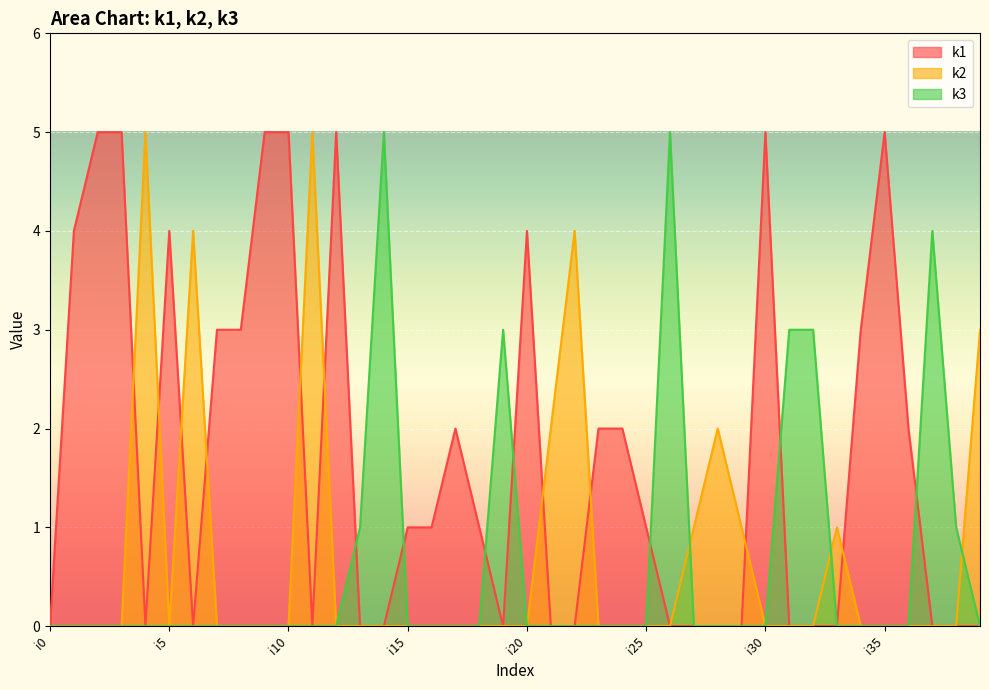

What is the average value of the k1 series?

2